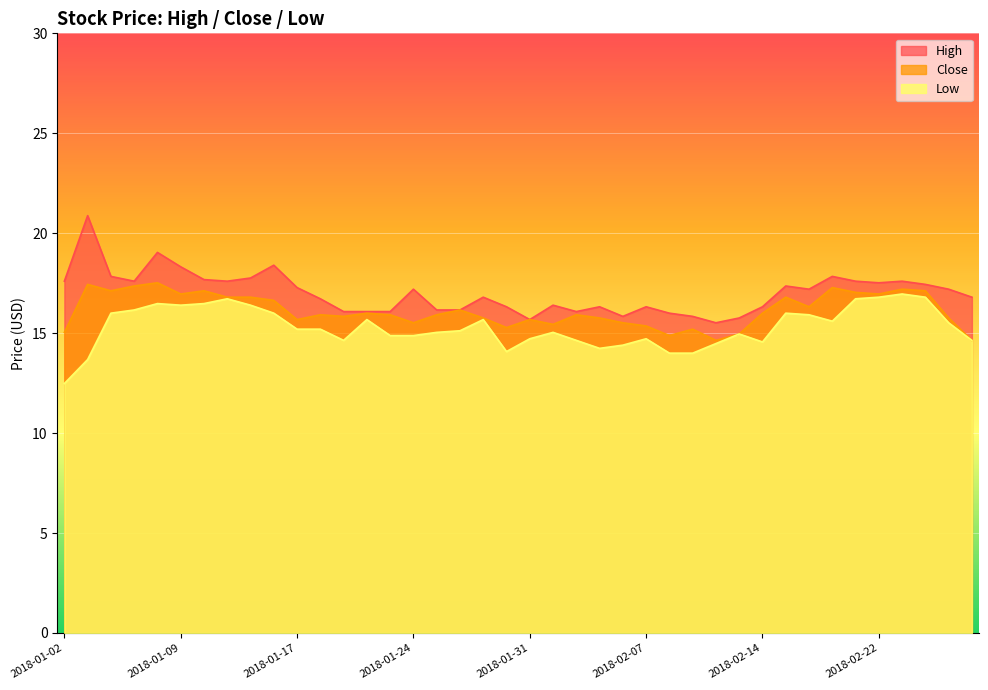

True or false: Close and High intersect in this chart.

False